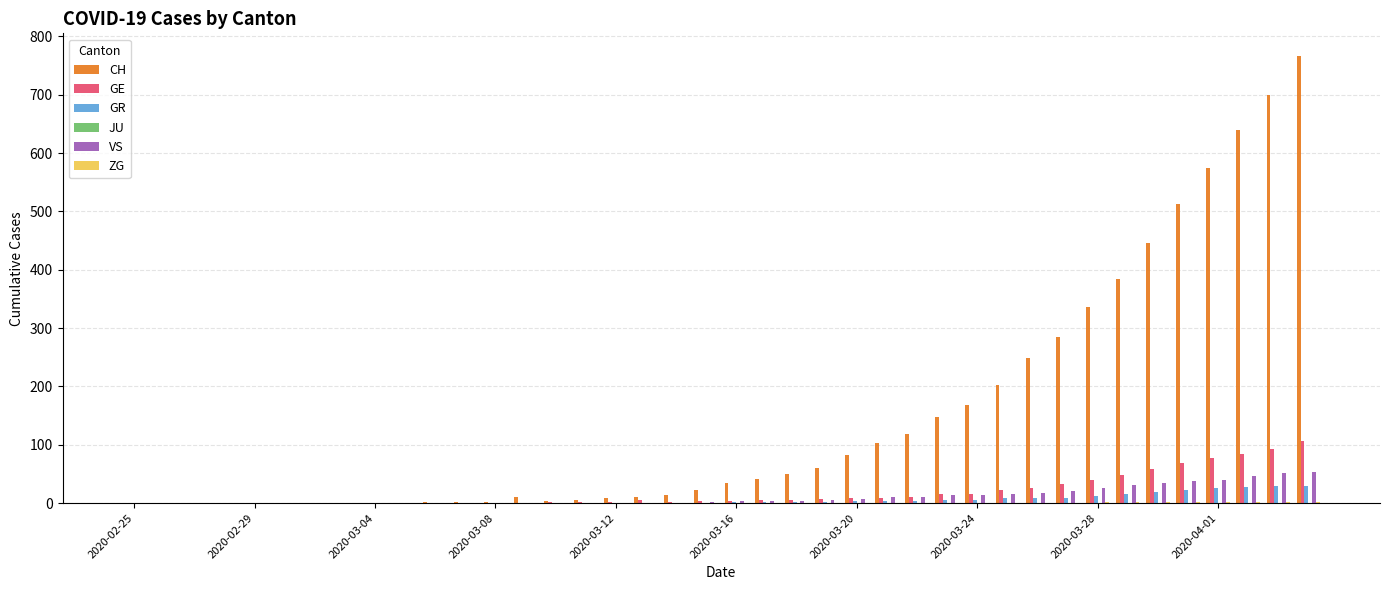

Which series has the largest total across all categories?

CH